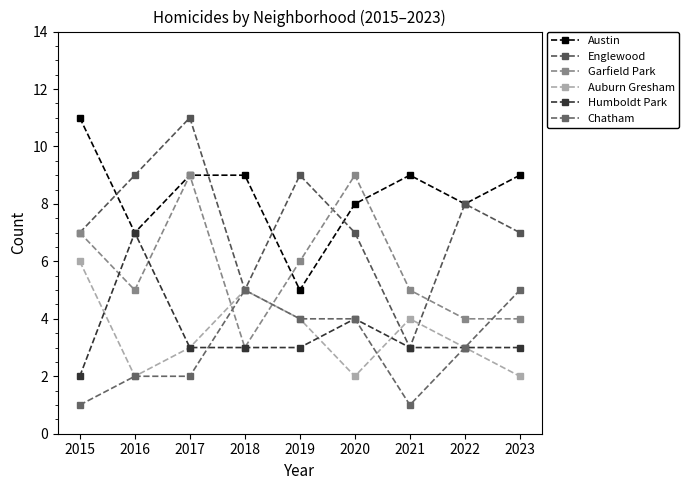

What is the maximum value for Chatham?

5